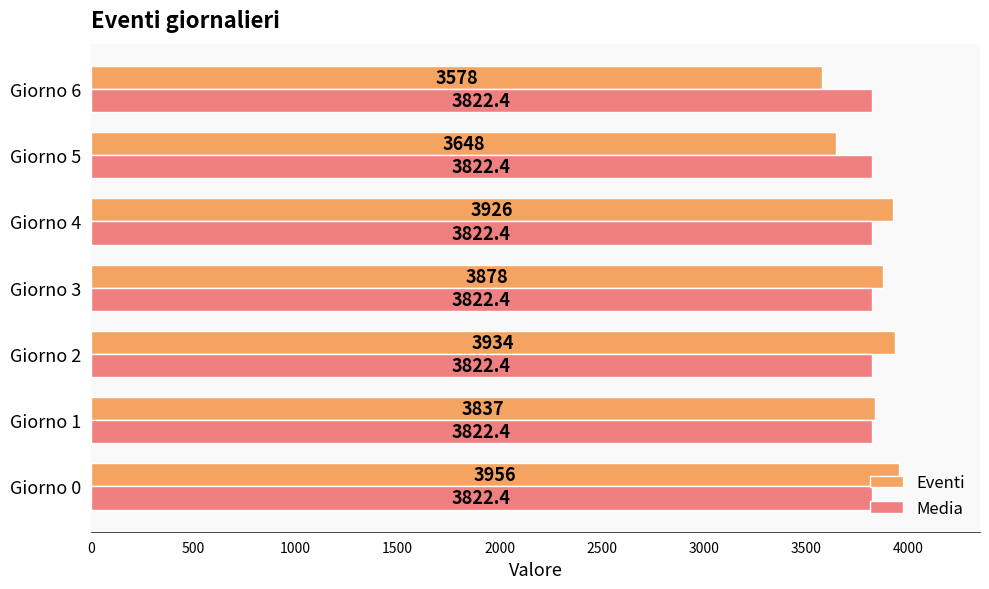

The Media series shows 2244.3 at Giorno 3. True or false?

False